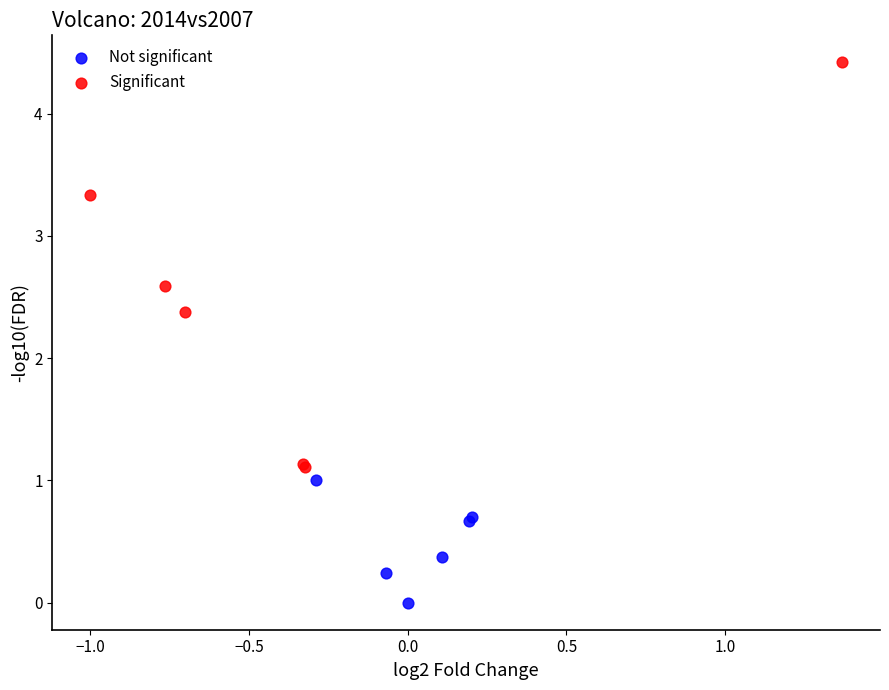

Which series has the widest spread of Y values?

Significant